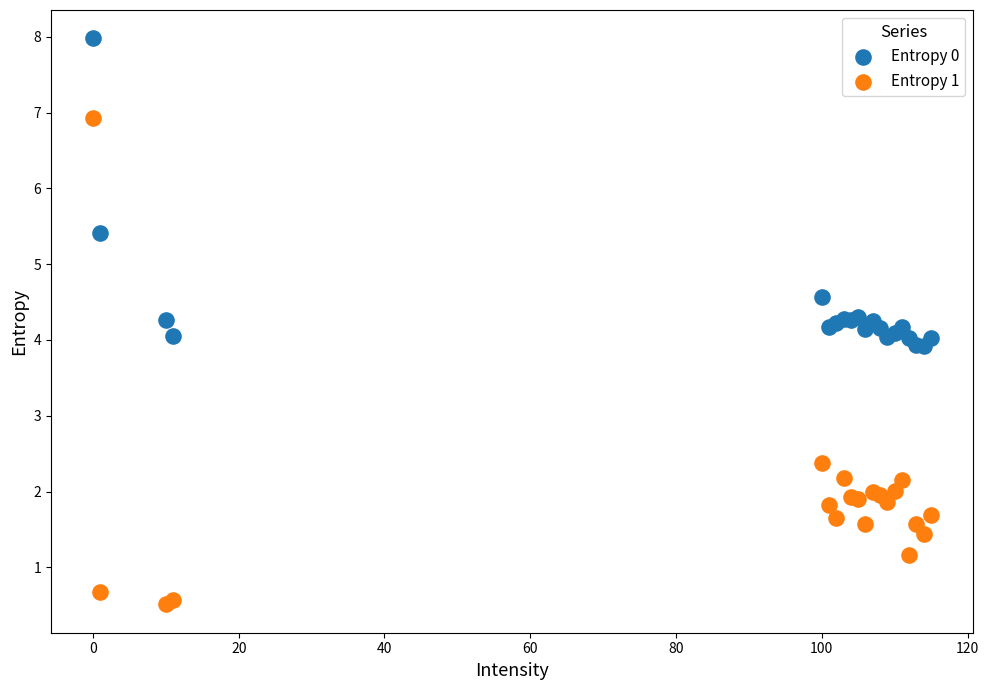

What are all the series names shown in the legend?

Entropy 0, Entropy 1